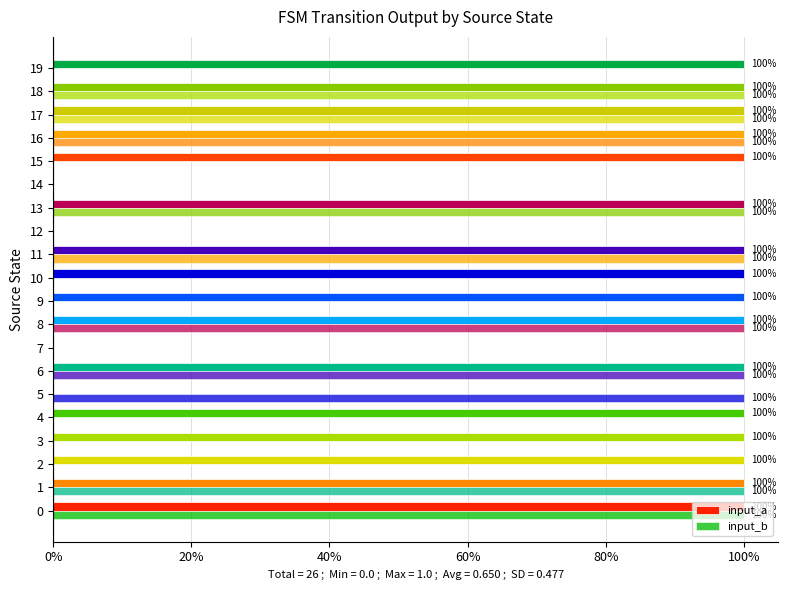

What is the label of the 20th bar from the left?

19